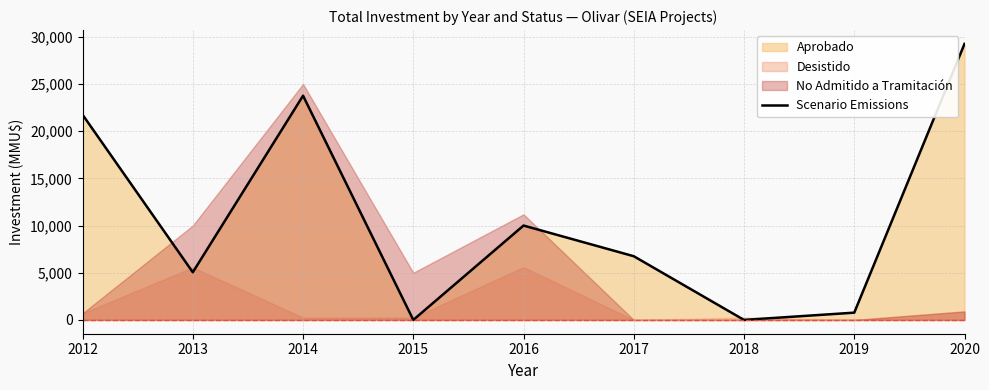

Which has a higher value, 2013 or 2019?

2013